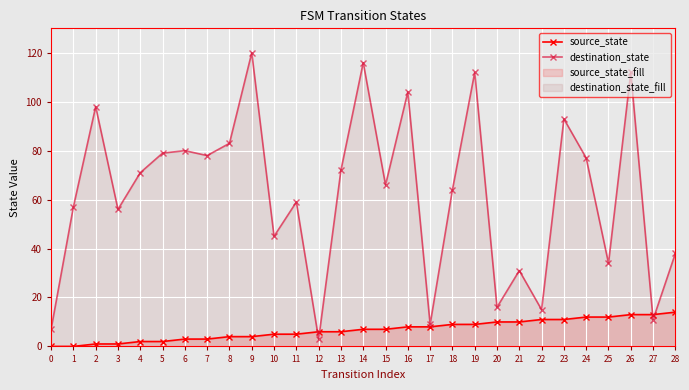

Which series has the largest total across all categories?

destination_state